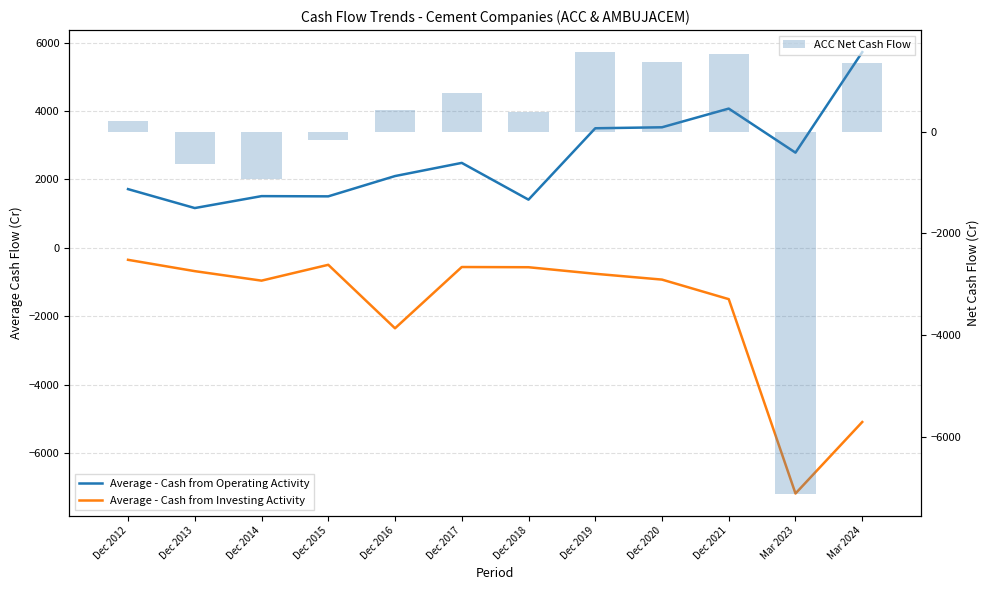

What are all the series names shown in the legend?

Average - Cash from Operating Activity, Average - Cash from Investing Activity, ACC Net Cash Flow